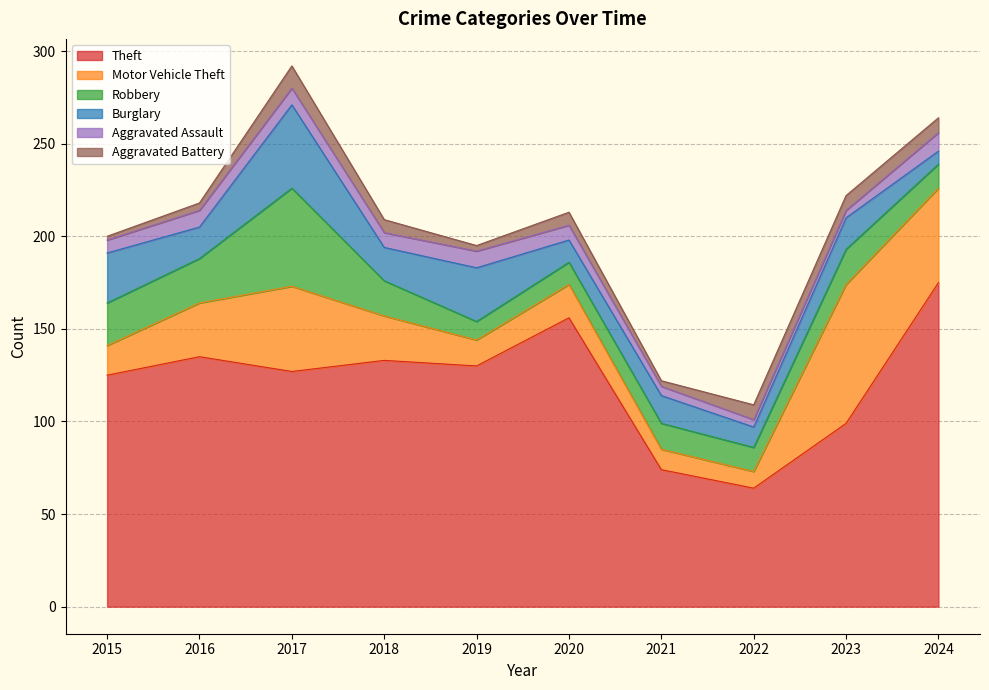

Reading right to left, extract all data points from this chart.

Theft: 175	99	64	74	156	130	133	127	135	125
Motor Vehicle Theft: 51	75	9	11	18	14	24	46	29	16
Robbery: 13	19	13	14	12	10	19	53	24	23
Burglary: 7	17	11	15	12	29	18	45	17	27
Aggravated Assault: 10	4	4	5	8	9	8	9	9	7
Aggravated Battery: 8	8	8	3	7	3	7	12	4	2